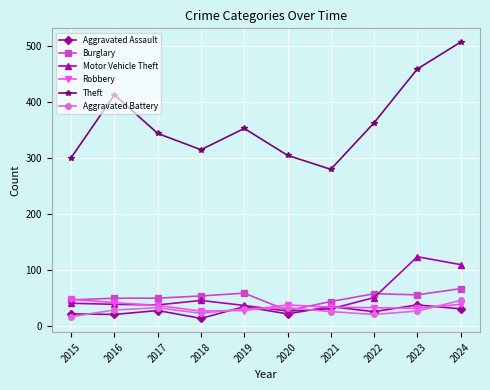

What is the sum of the Theft values at 2023 and 2020?

764